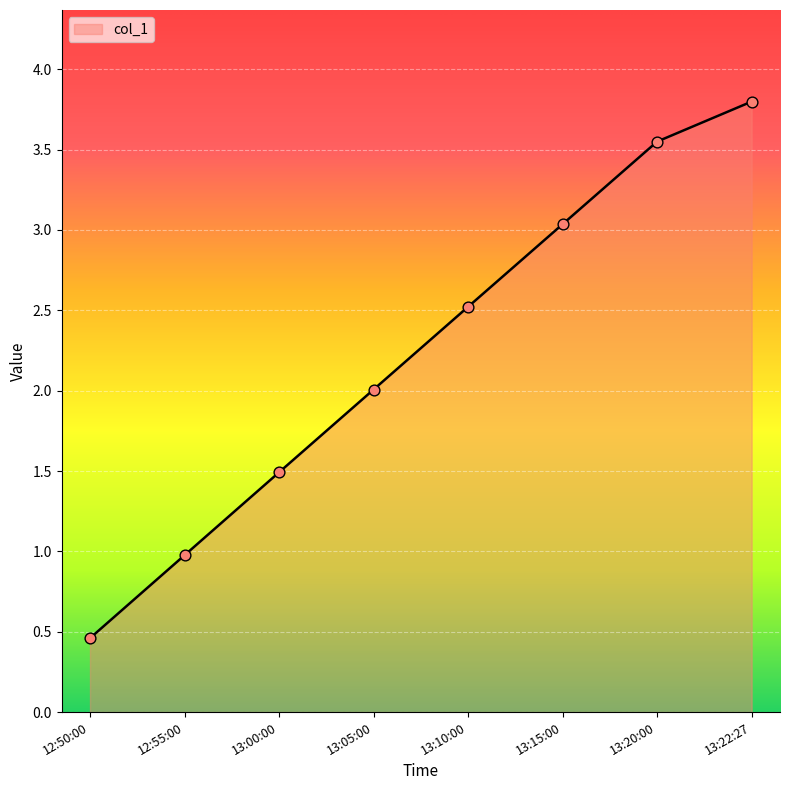

Which has a higher value, 13:15:00 or 13:00:00?

13:15:00